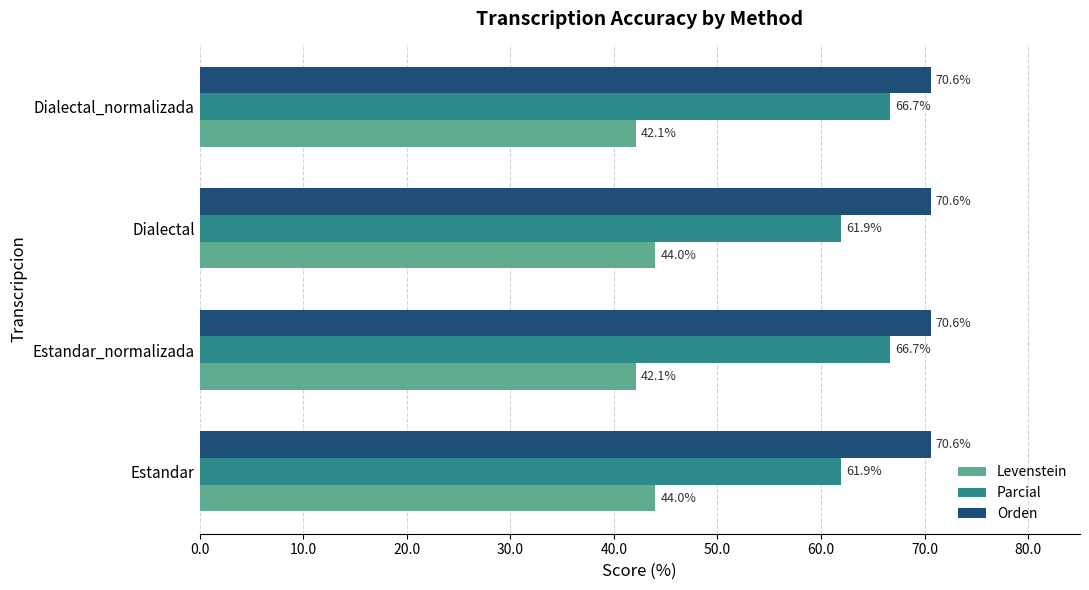

What is the smallest value displayed?

42.1